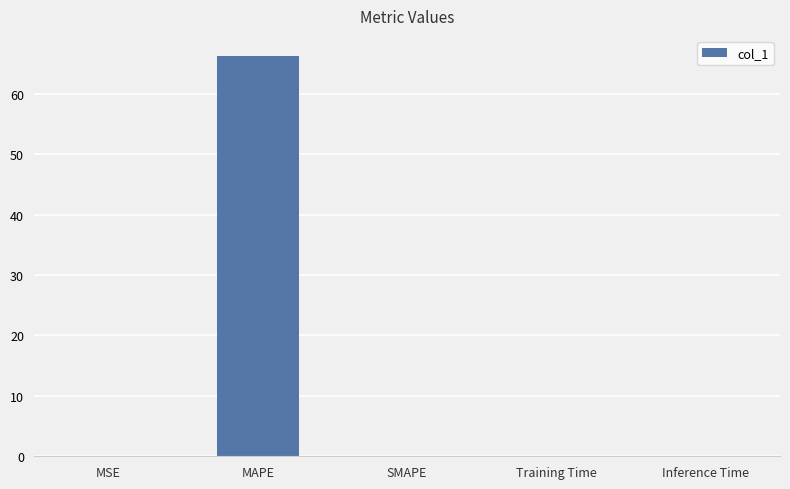

The chart shows a value of 0.0 at Inference Time. True or false?

True